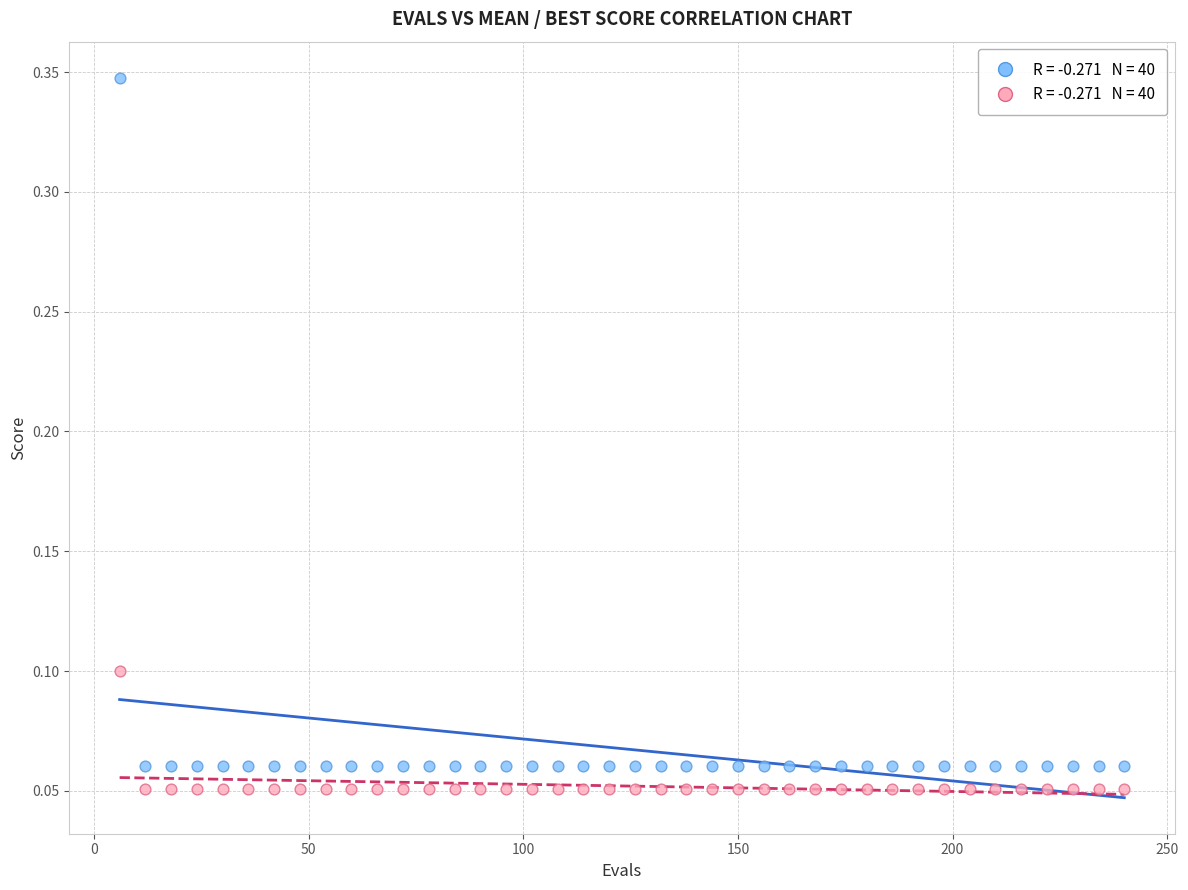

Across all data points, what is the range of X values (max minus min)?

234.0